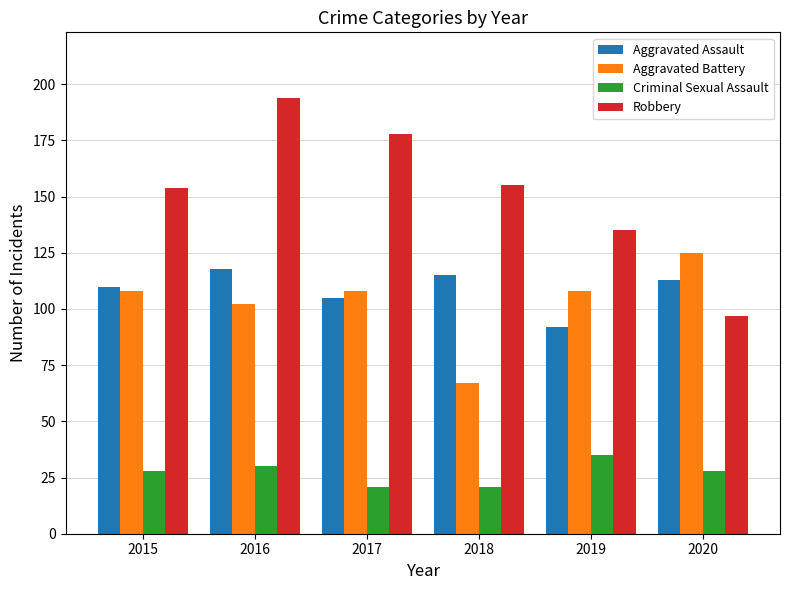

The value of Aggravated Battery at 2020 is 40. True or false?

False